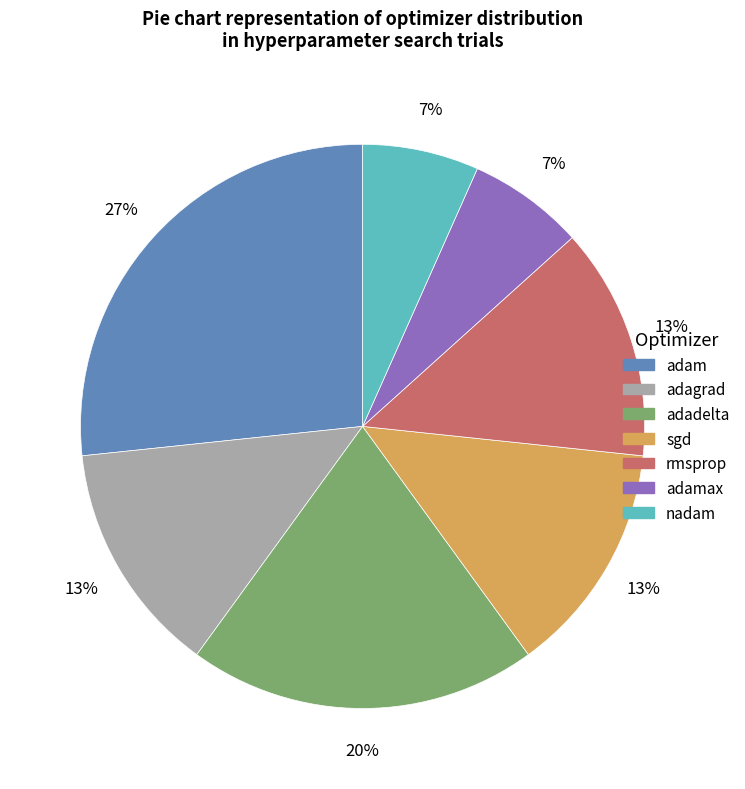

To the nearest percent, what is the average slice percentage?

14%